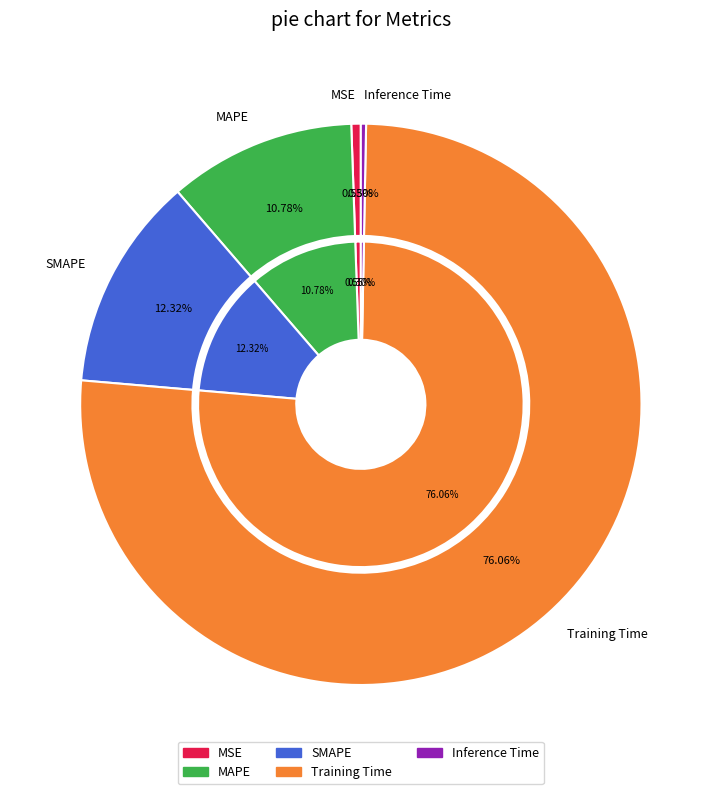

Is it true that Inference Time is 13% of the pie?

False